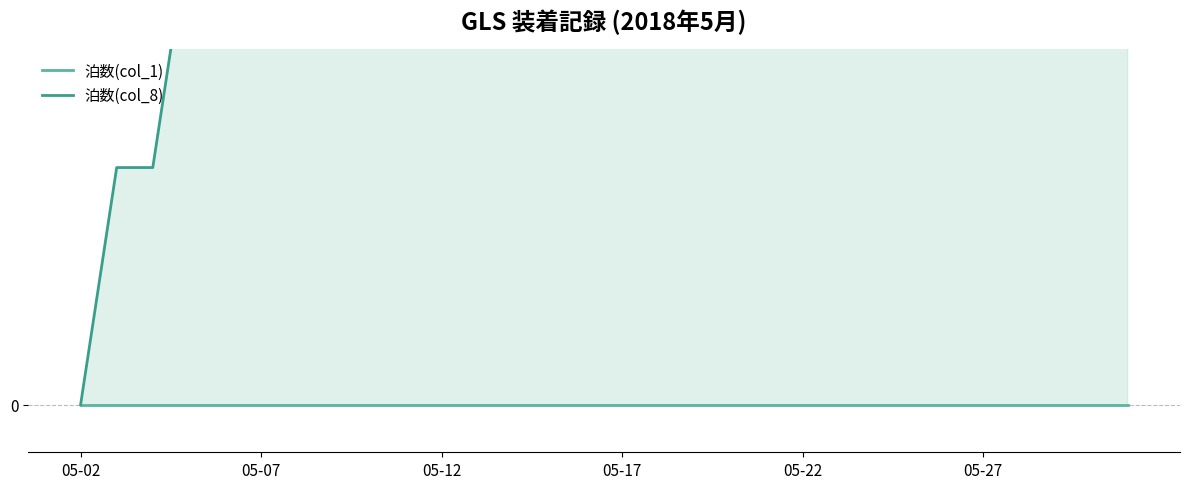

Reading right to left, extract all data points from this chart.

泊数(col_1): 0	0	0	0	0	0	0	0	0	0	0	0	0	0	0	0	0	0	0	0	0	0	0	0	0	0	0	0	0	0
泊数(col_8): 15	14	14	13	13	12	12	11	11	10	10	9	9	8	8	7	7	6	6	6	5	5	4	4	3	3	2	1	1	0